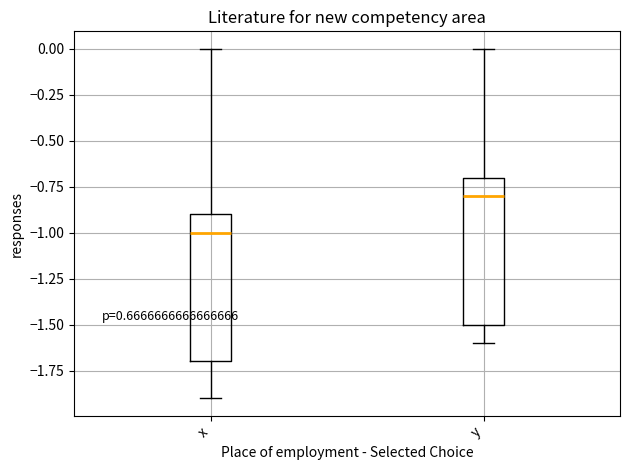

Which box has the lowest median line?

x